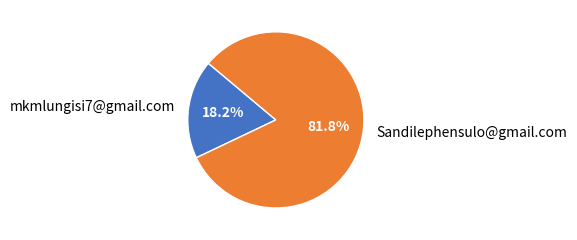

How many segments does this pie chart have?

2